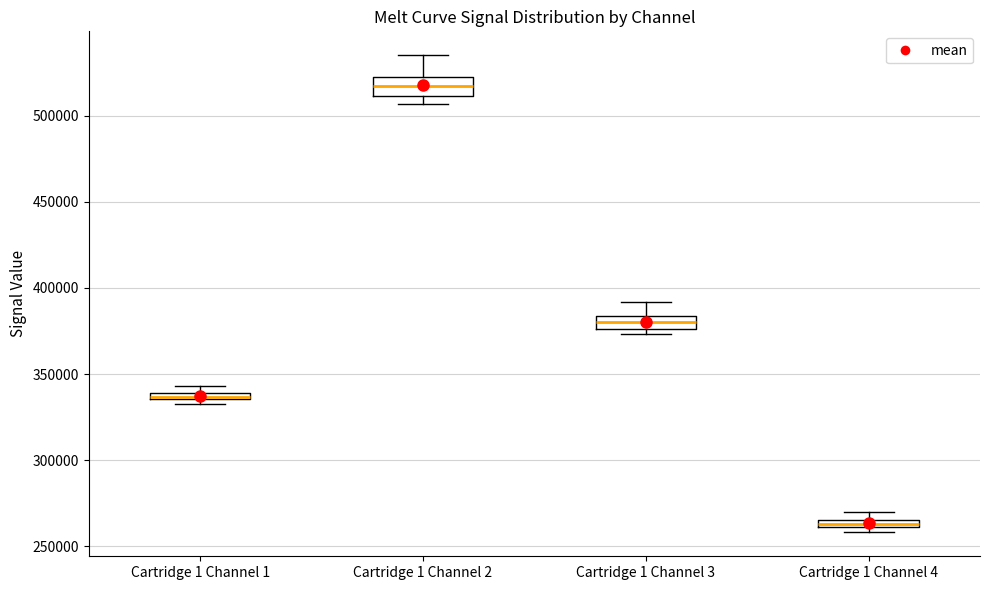

Where is the upper edge of the box for Cartridge 1 Channel 1 on the y-axis? The values are not printed on the chart, so give them approximately, as read against the axis.

340000